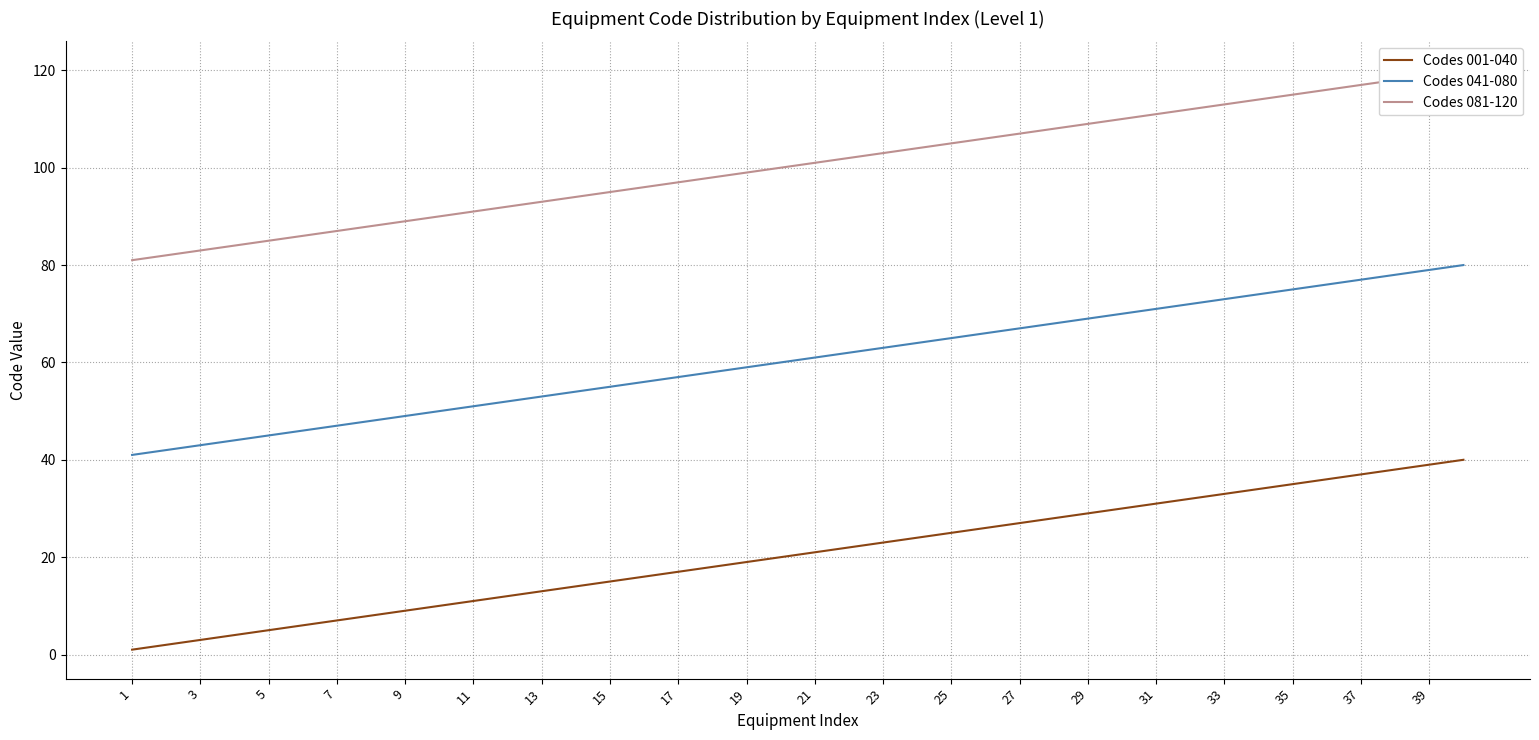

At how many categories does at least one series exceed 92?

28